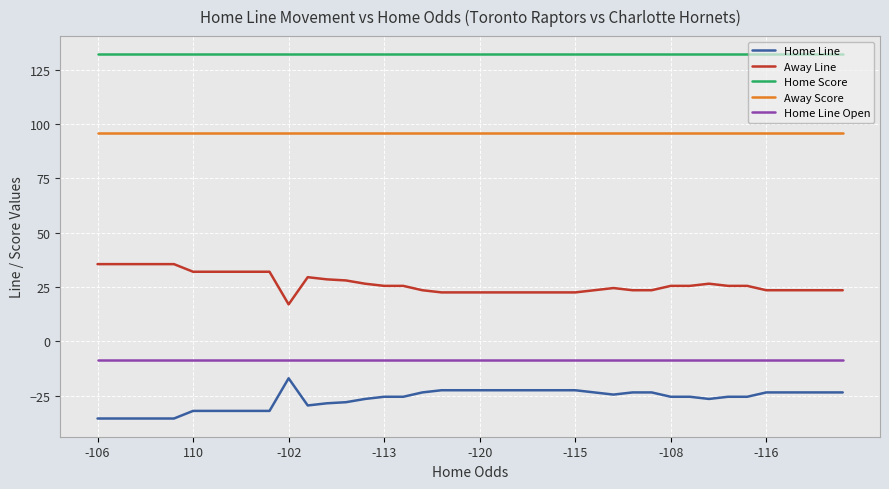

What is the difference between the maximum and minimum values in the Away Line series?

18.5